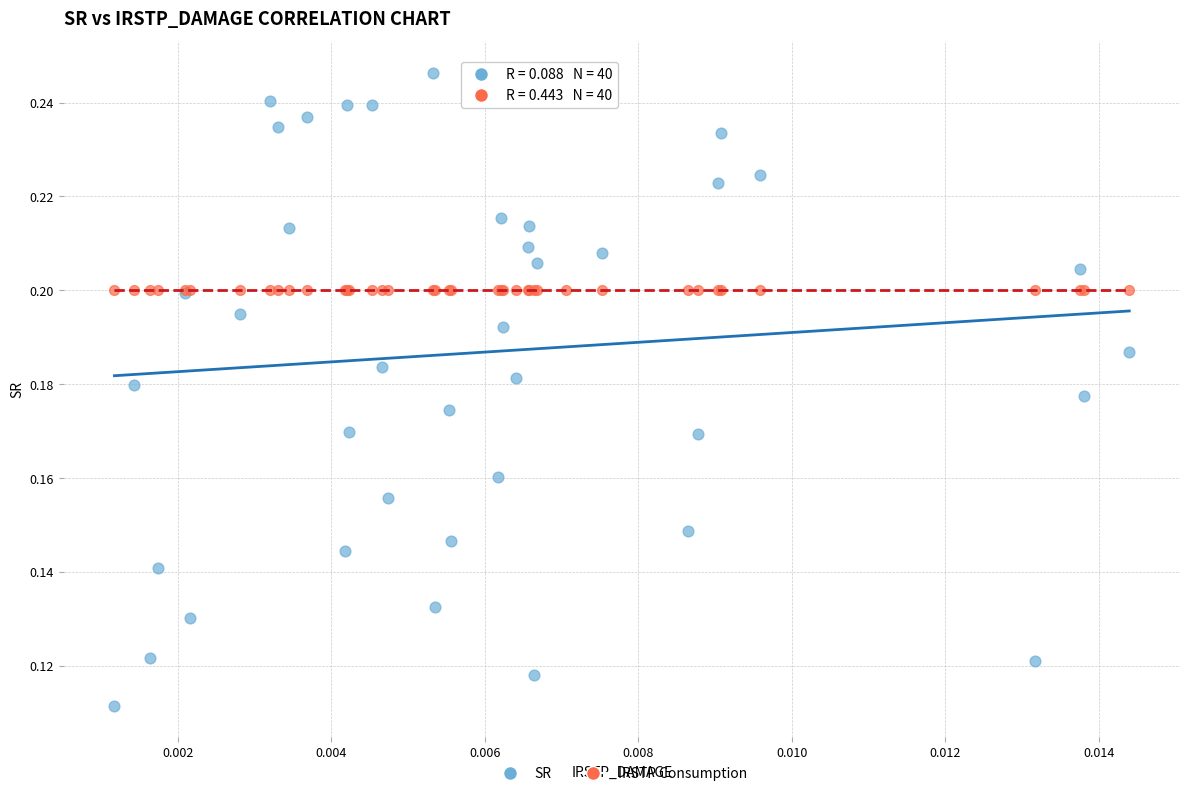

Which series reaches the maximum Y coordinate?

SR